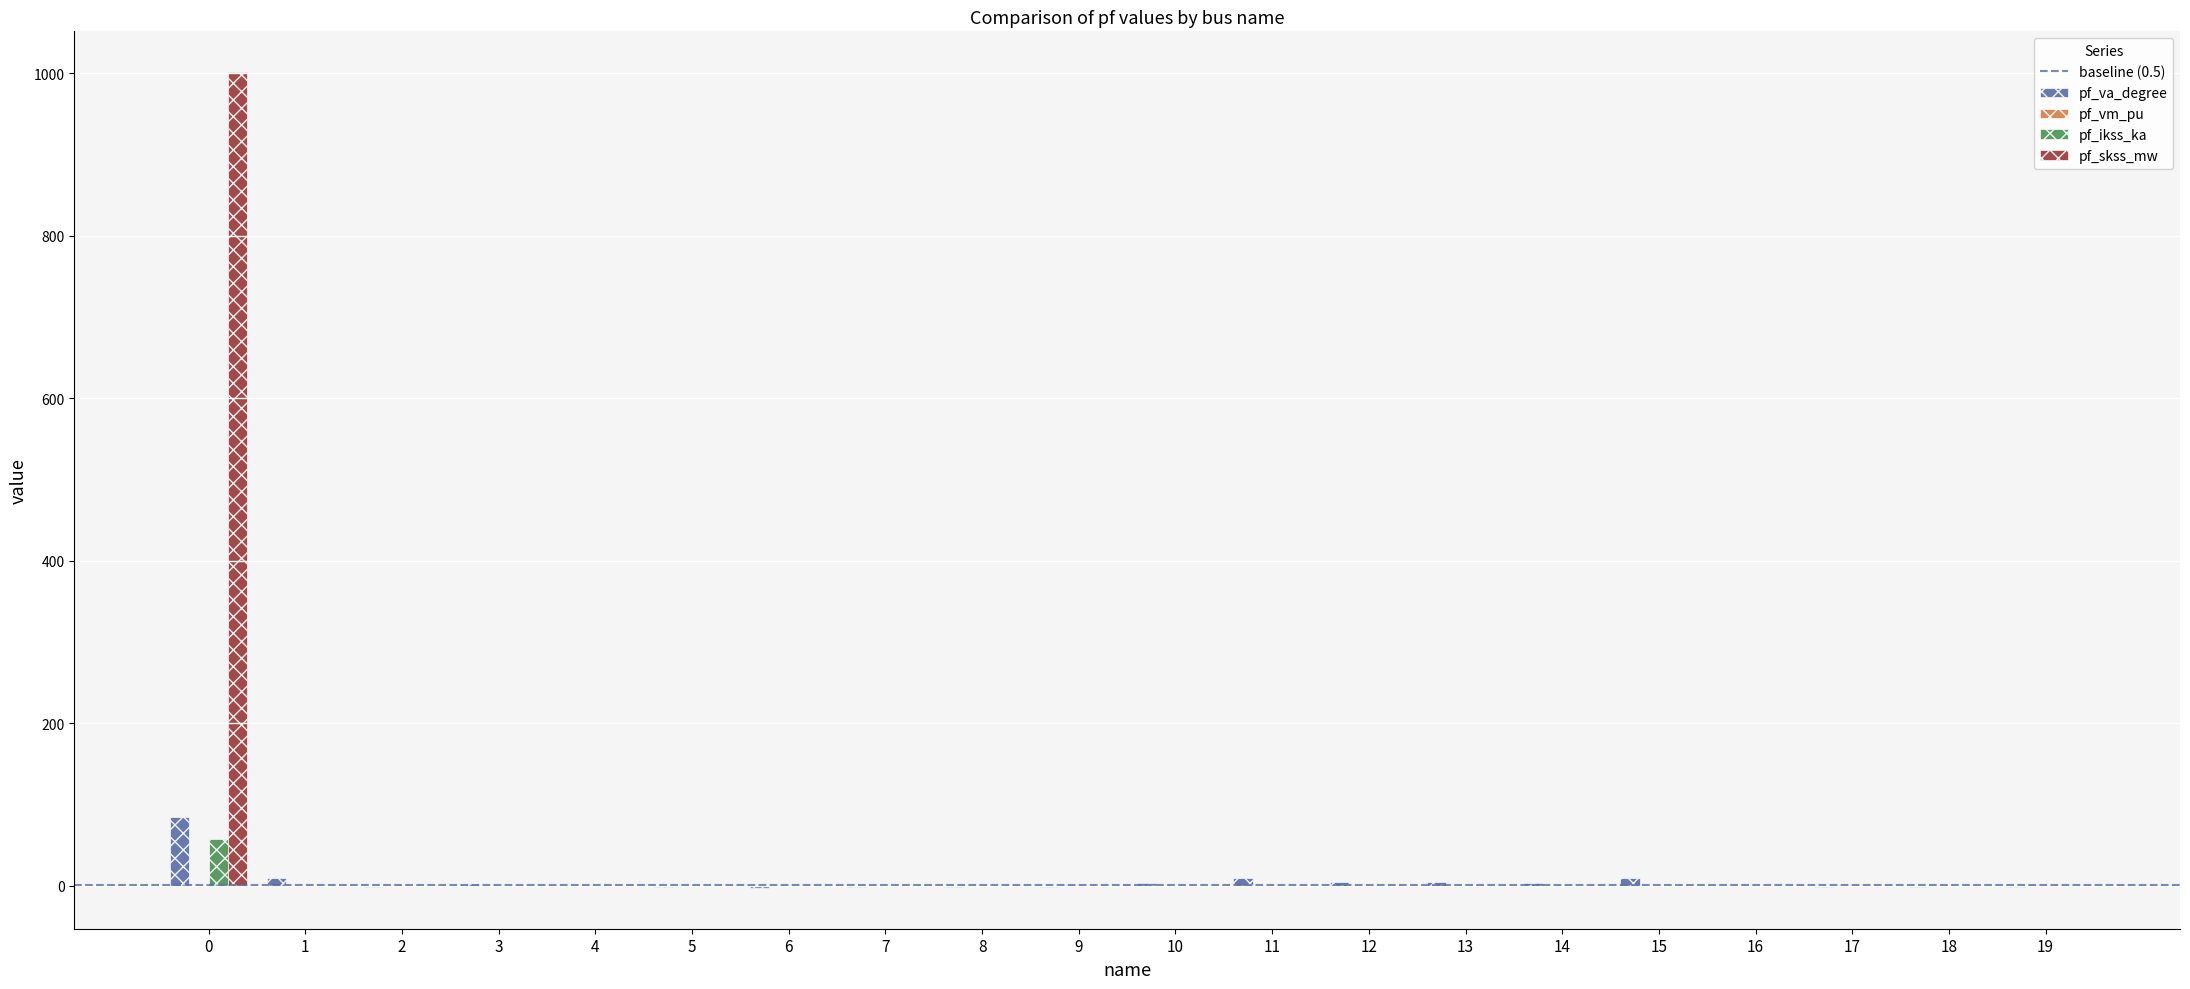

What is the maximum value shown in the chart?

1001.5